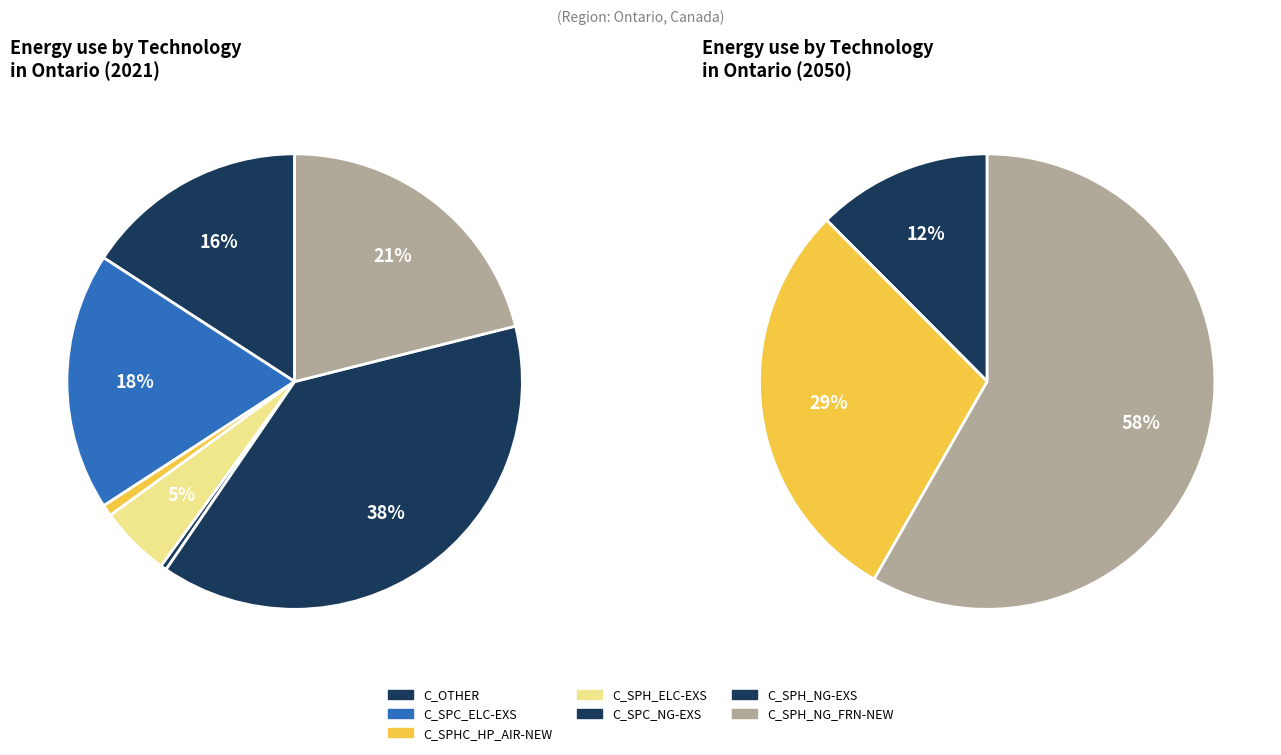

What percentage is the 3 slice, to the nearest percent?

1%